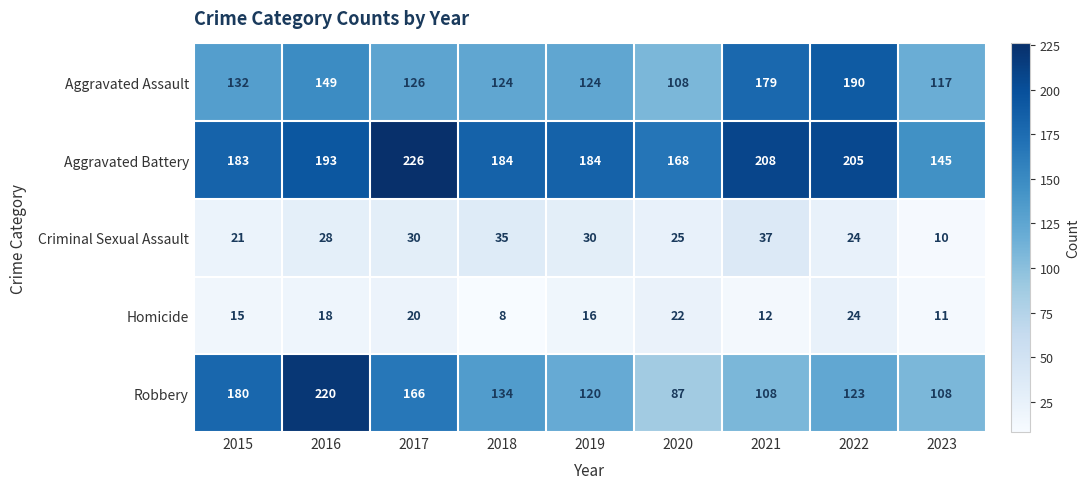

At which label does Homicide first exceed 16?

2016